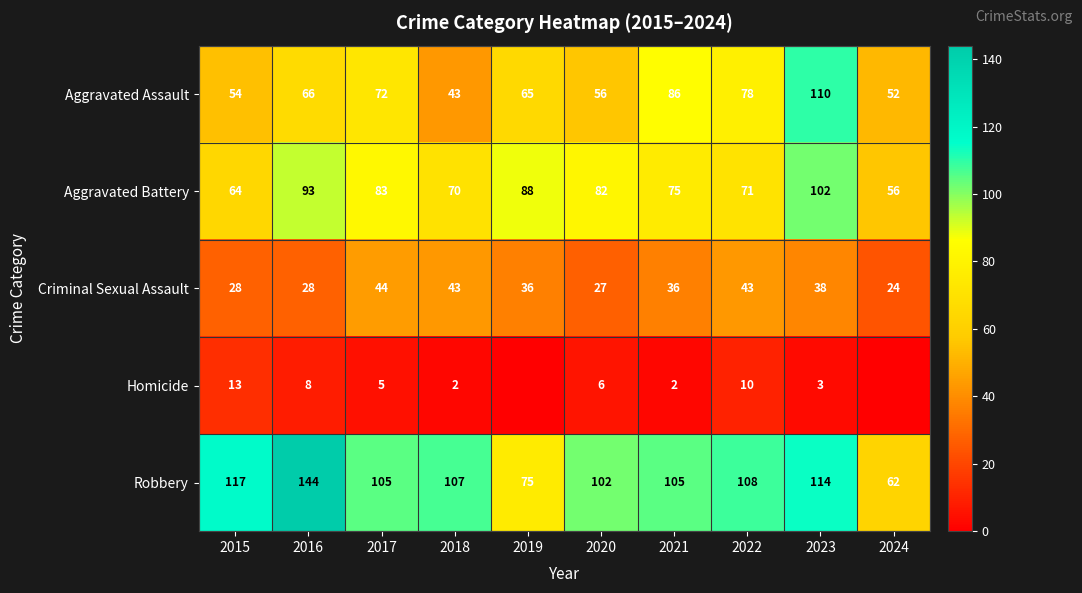

At 2020, list the series in order from largest to smallest.

Robbery, Aggravated Battery, Aggravated Assault, Criminal Sexual Assault, Homicide